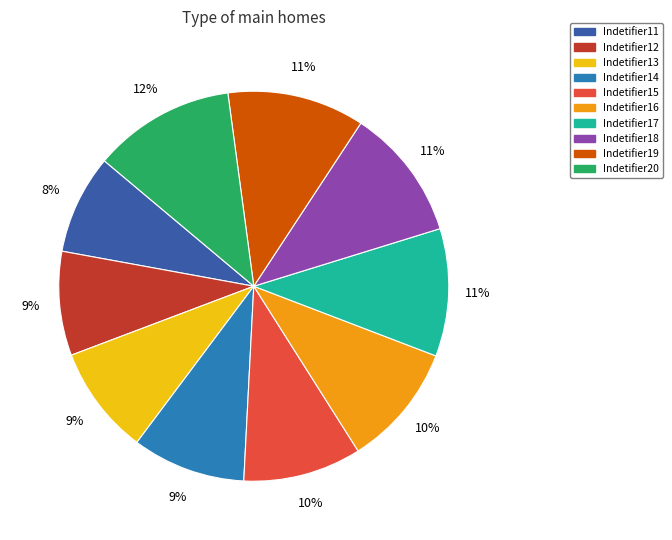

Is it true that Indetifier17 is 18% of the pie?

False